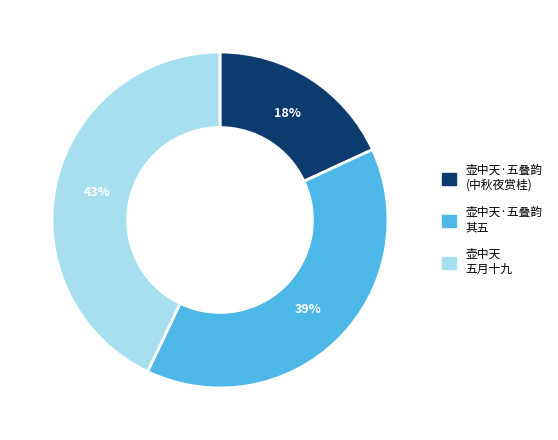

Is there a majority slice in this chart?

No